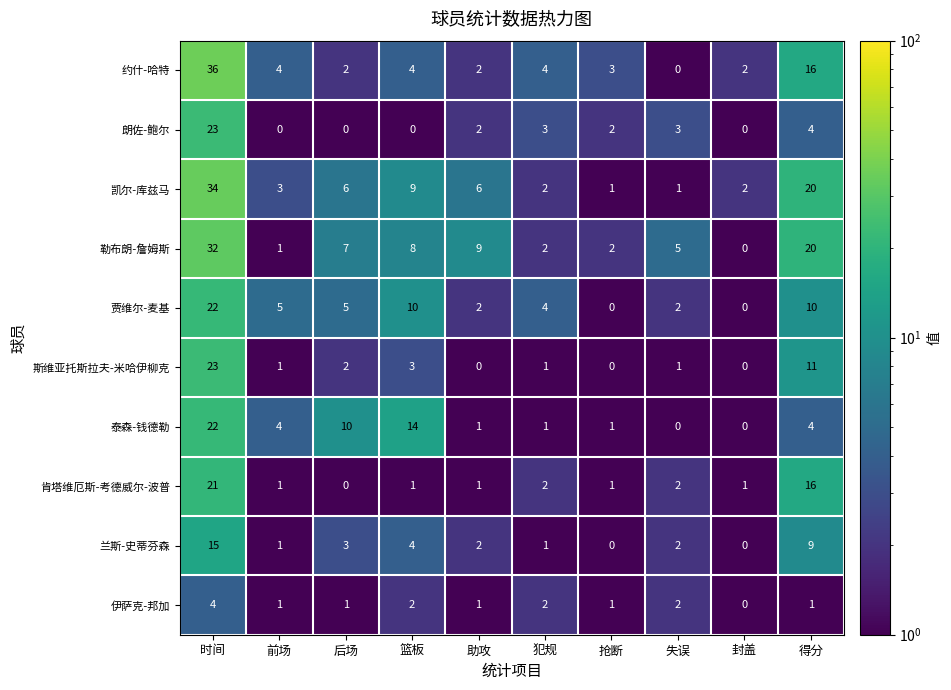

The value of 兰斯-史蒂芬森 at 抢断 is -9. True or false?

False